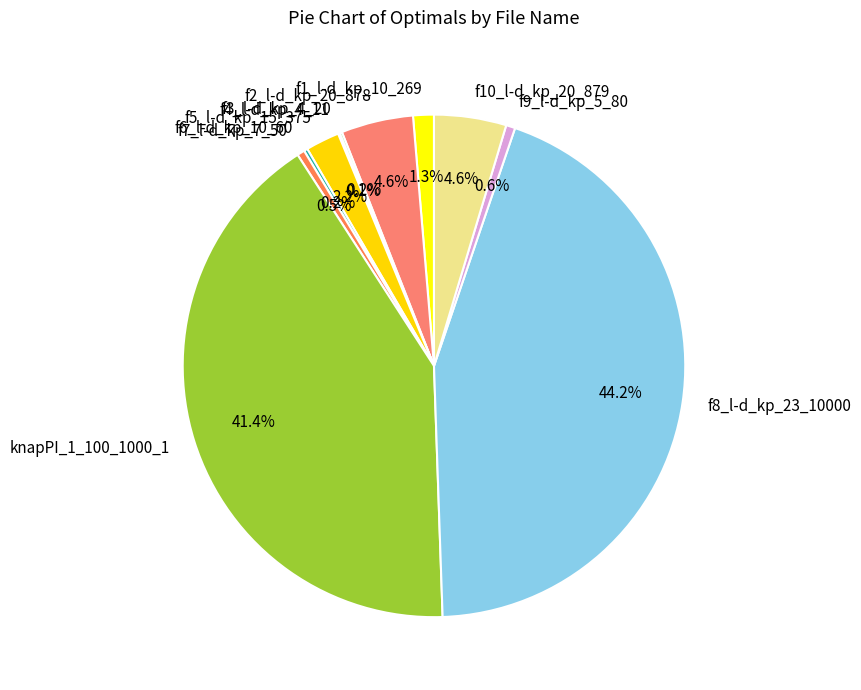

Do f7_l-d_kp_7_50 and f10_l-d_kp_20_879 together represent more than half of the pie?

No